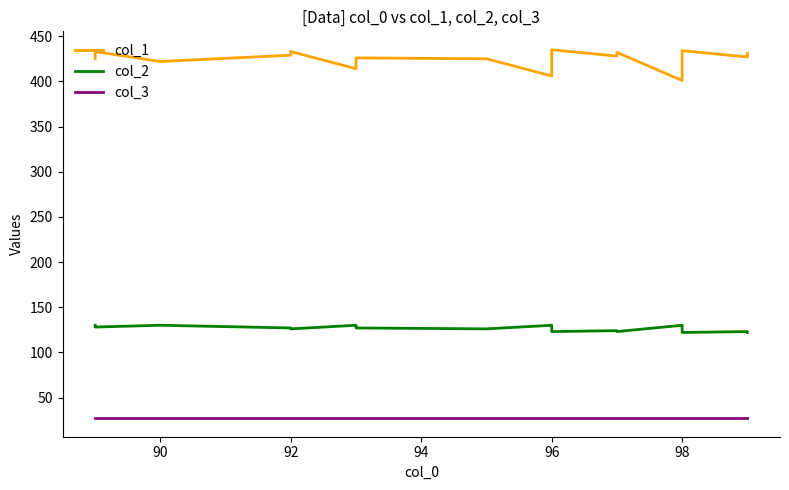

True or false: col_1 and col_3 cross at least once.

False